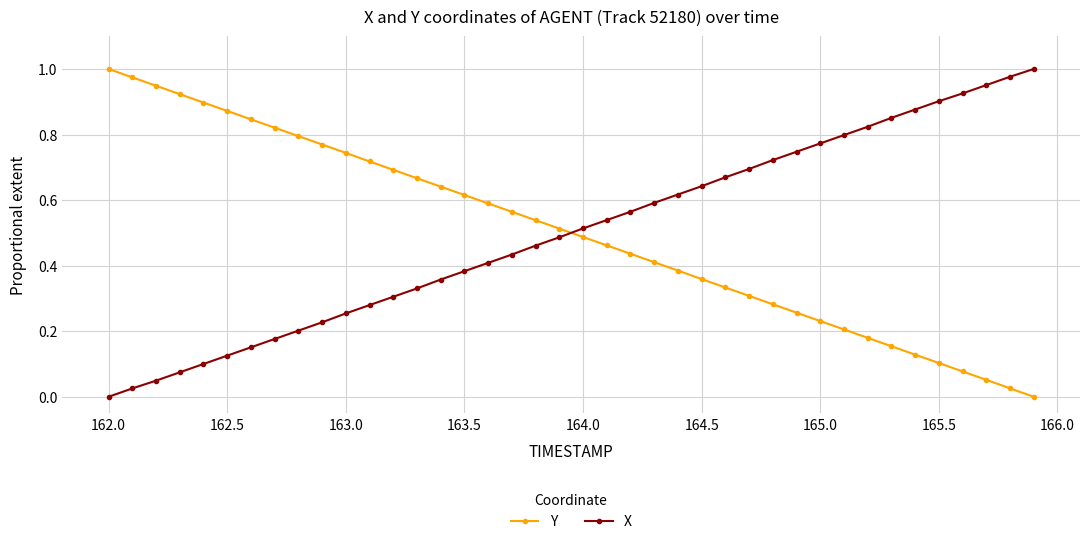

True or false: Y has more than 2 interior local peaks.

False